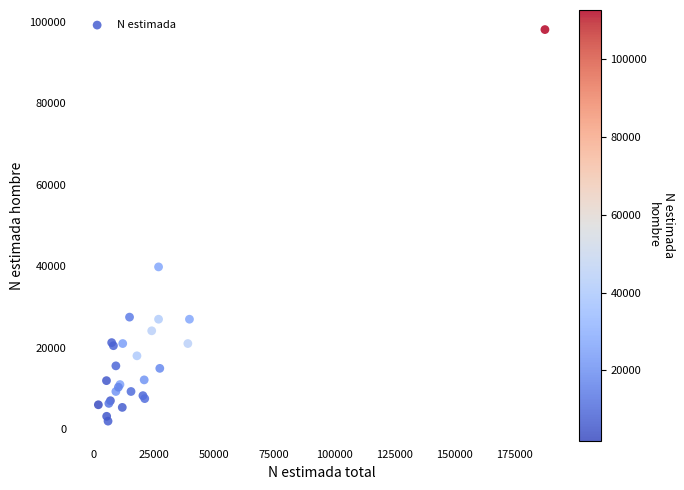

What Y value in the scatter plot is closest to 49996?

39800